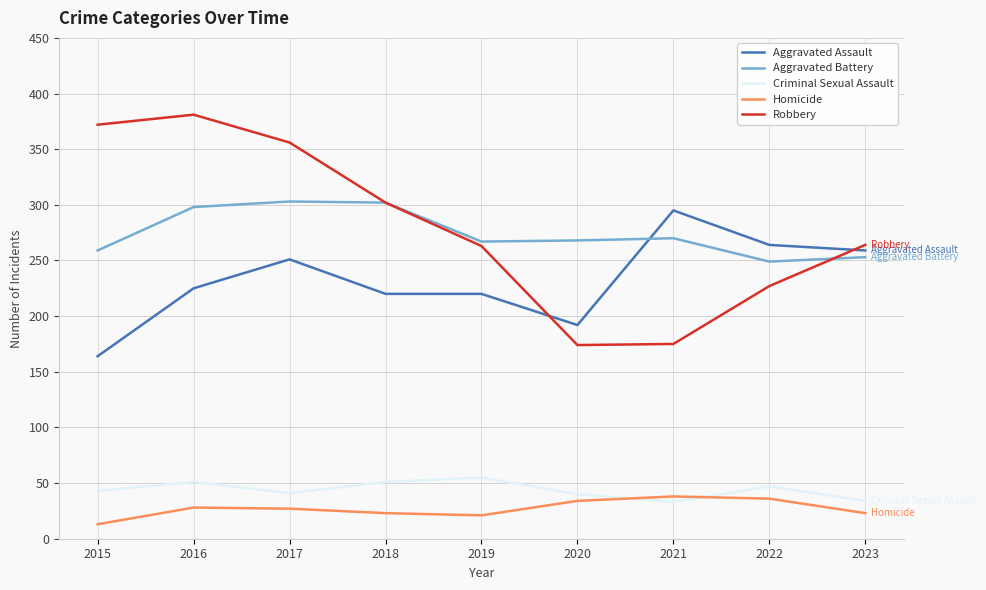

Where do Aggravated Assault and Aggravated Battery first cross each other?

2020 and 2021